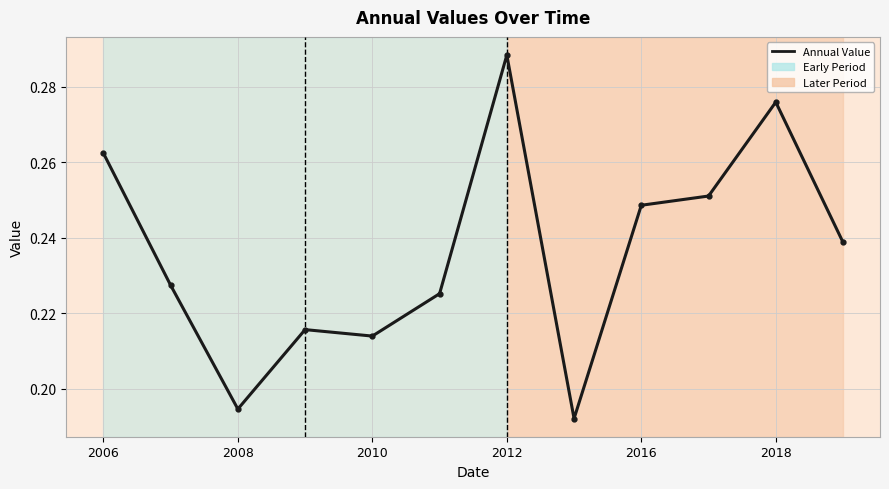

Count the values in the range 0 to 1.

12